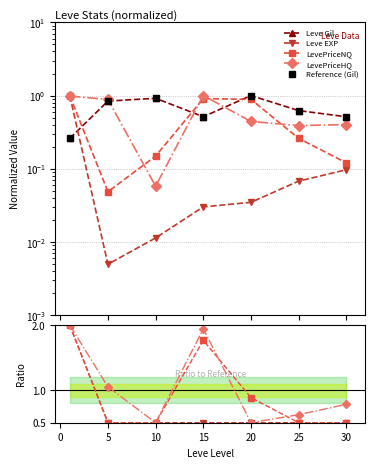

Between 15 and 20, which series saw the biggest shift?

LevePriceHQ